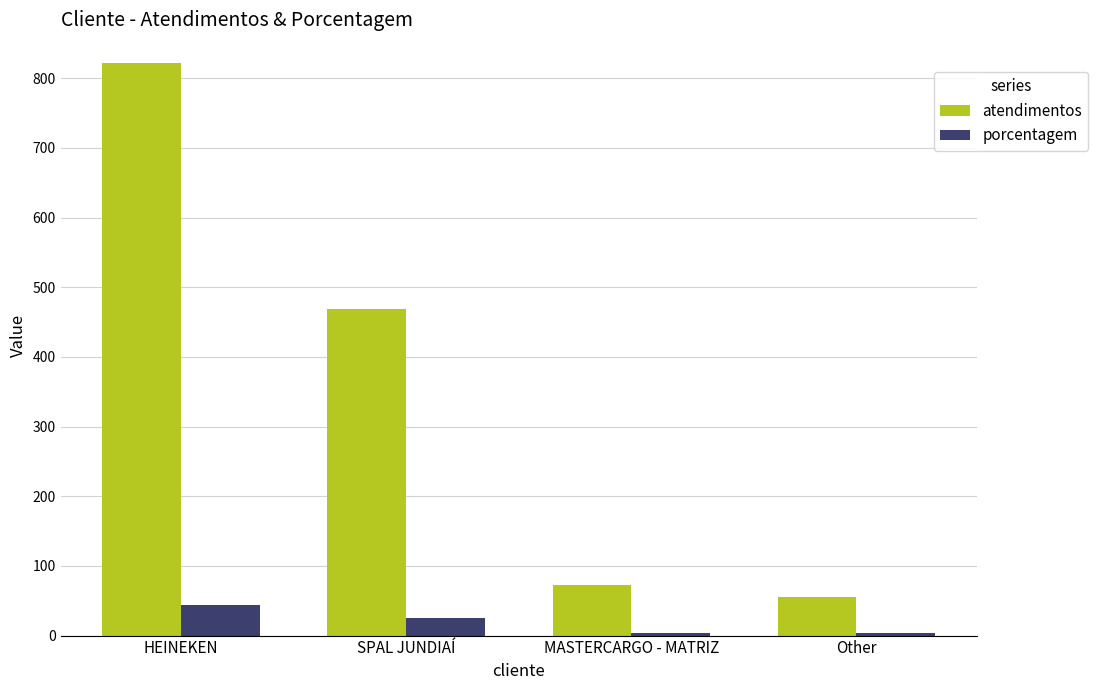

What is the lowest value of the porcentagem series?

3